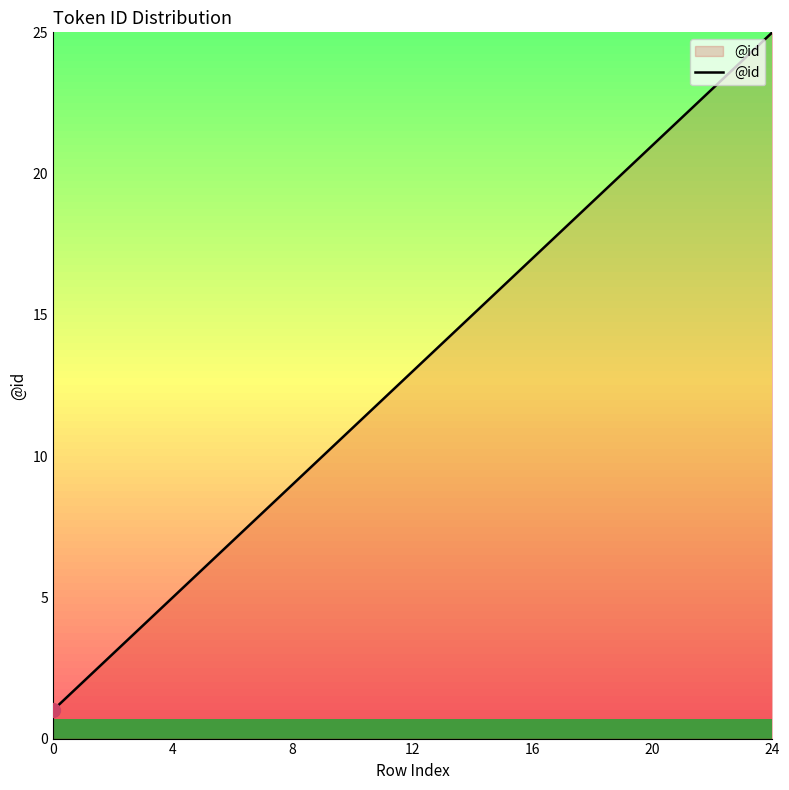

Reading right to left, list all the values displayed in this chart.

25	24	23	22	21	20	19	18	17	16	15	14	13	12	11	10	9	8	7	6	5	4	3	2	1